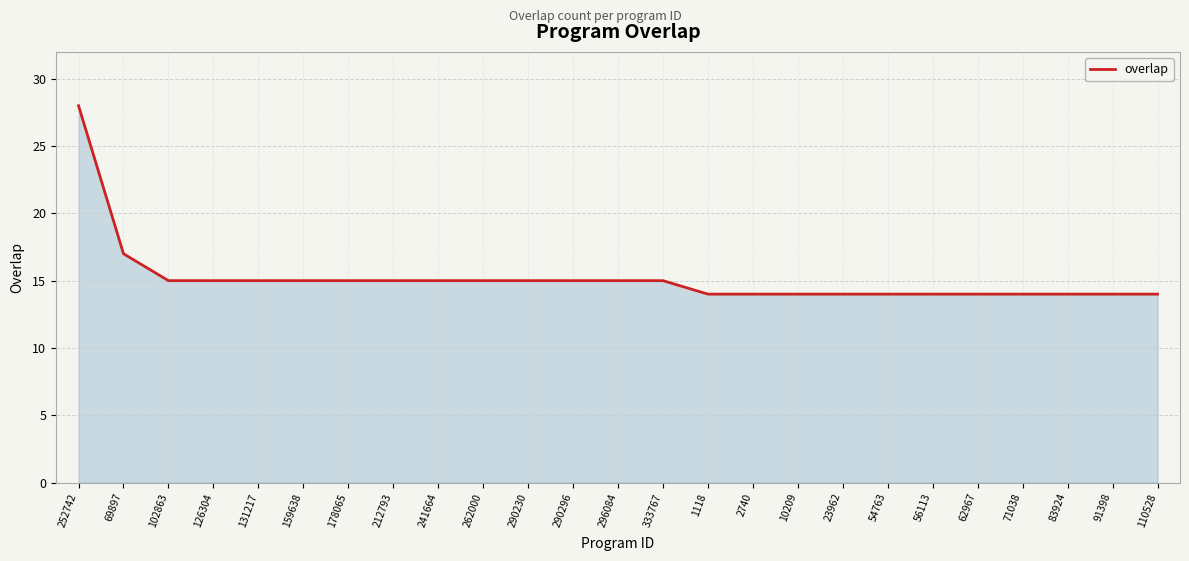

How many values are below 15?

11